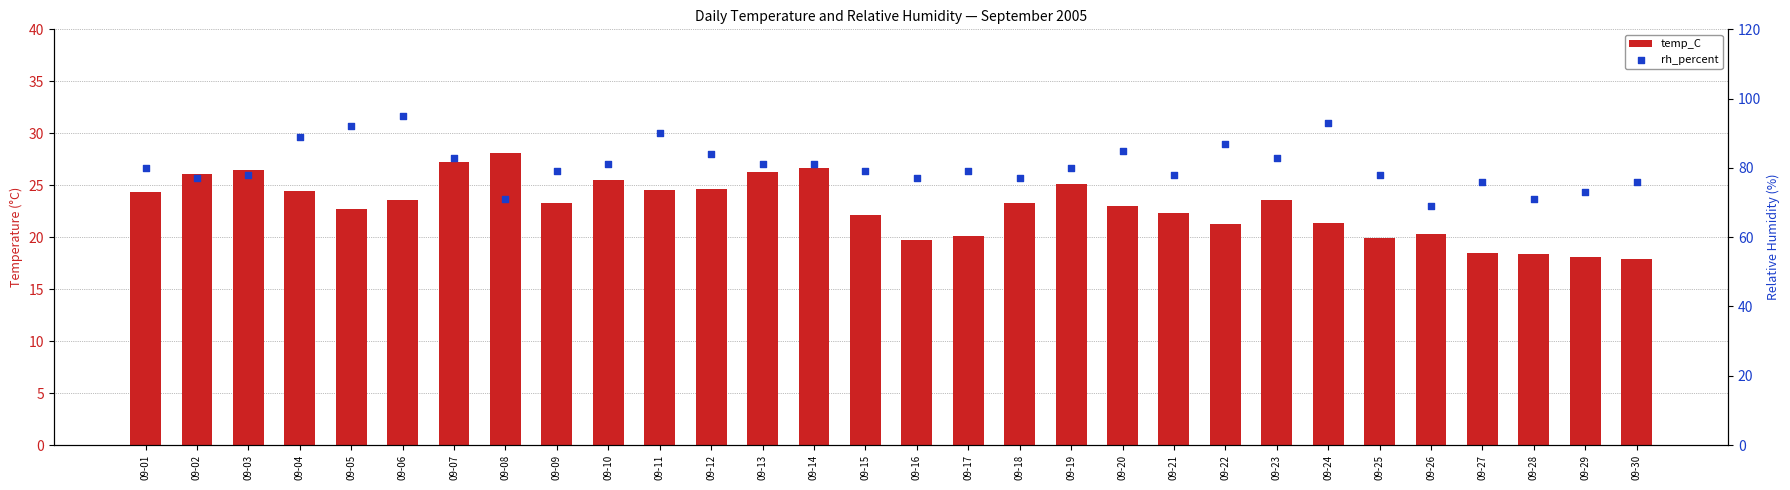

What is the total value across all series at 09-02?

103.1